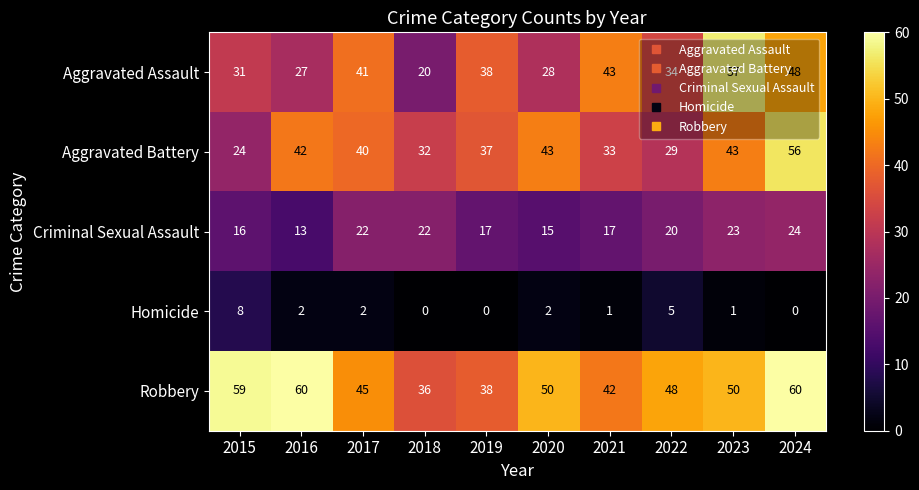

List the labels in order of Aggravated Assault value, largest first.

2023, 2024, 2021, 2017, 2019, 2022, 2015, 2020, 2016, 2018